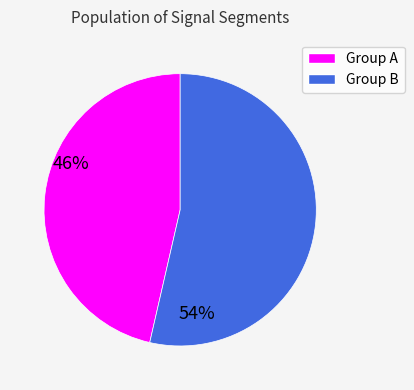

Is there a majority slice in this chart?

Yes